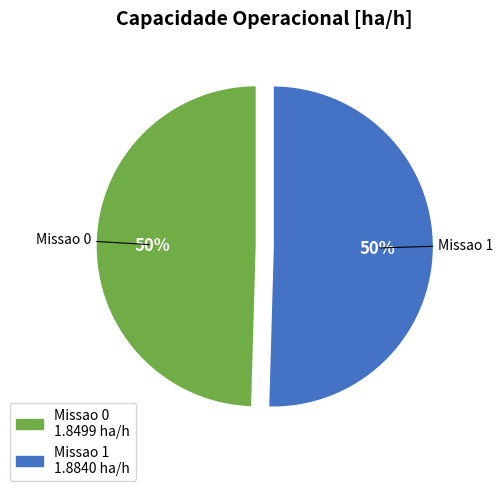

To the nearest percent, what is the combined percentage of Missao 1 and Missao 0?

100%